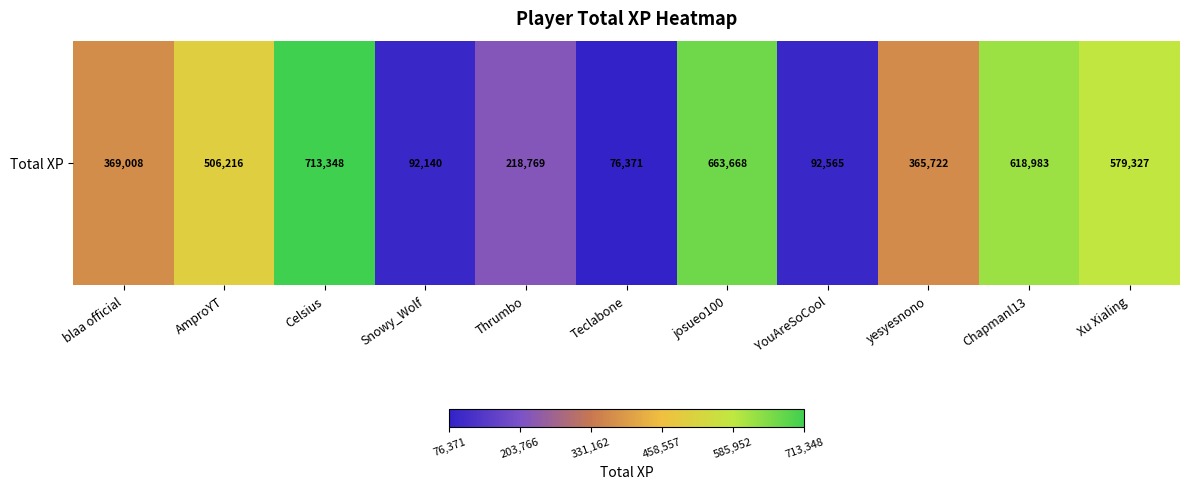

What is the minimum value shown in the chart?

76371.2